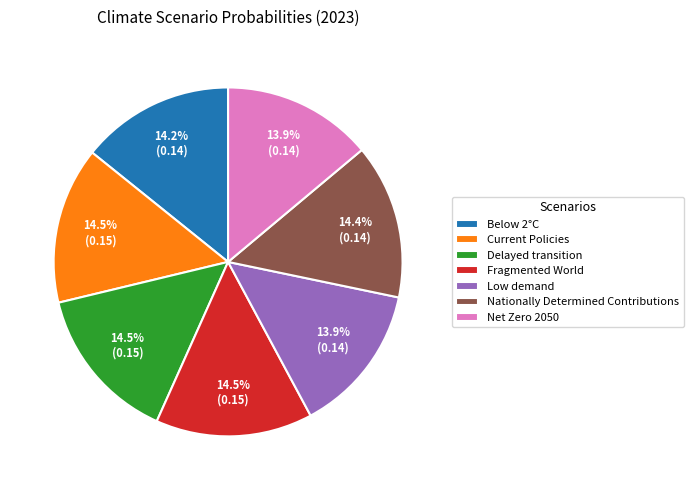

How much of the chart is everything except Low demand?

86.1%